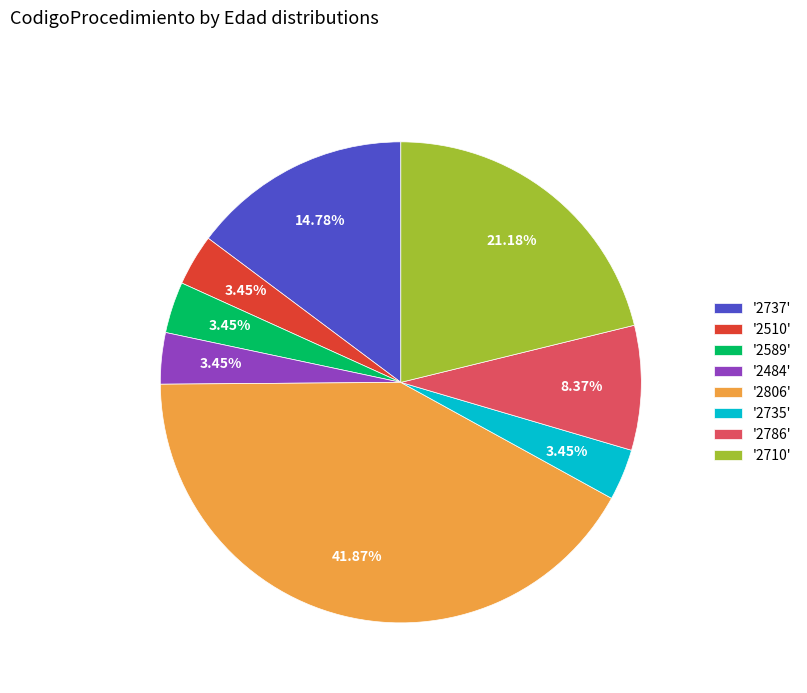

Does any single category account for the majority?

No